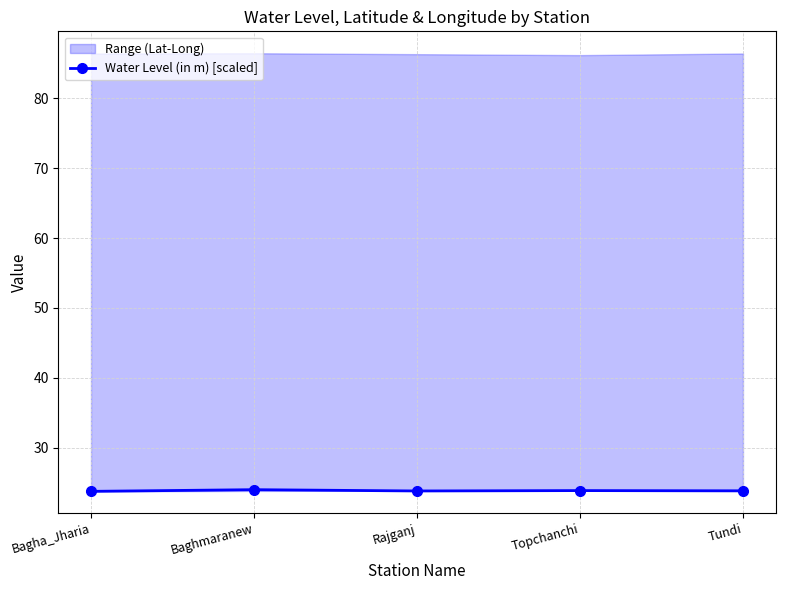

List the labels in order of value, smallest first.

Bagha_Jharia, Rajganj, Tundi, Topchanchi, Baghmaranew